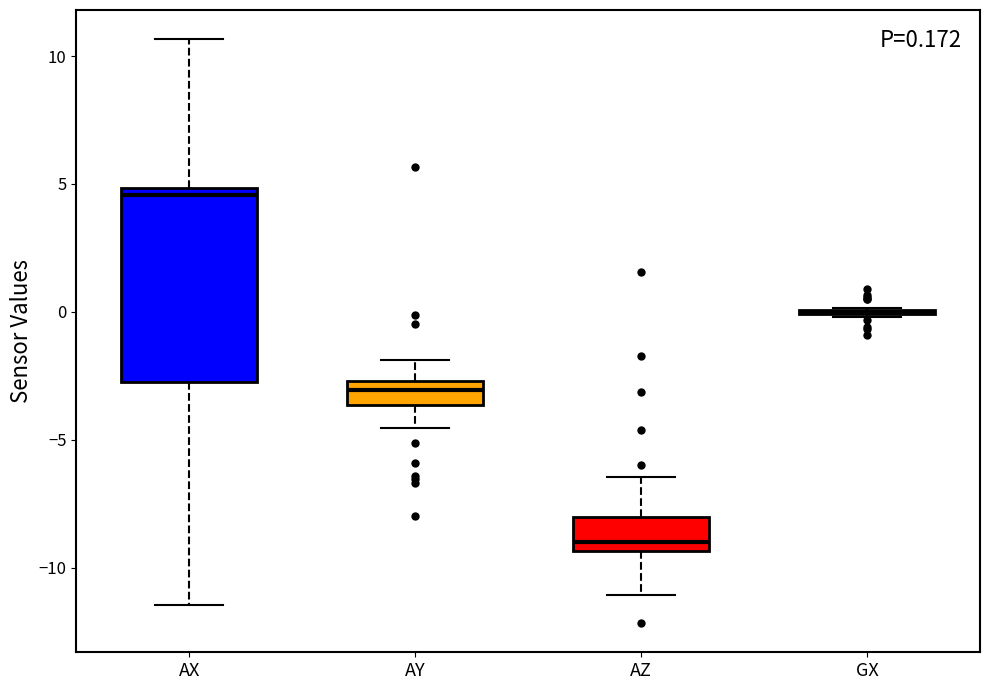

Which box is the tallest, from its lower edge to its upper edge?

AX